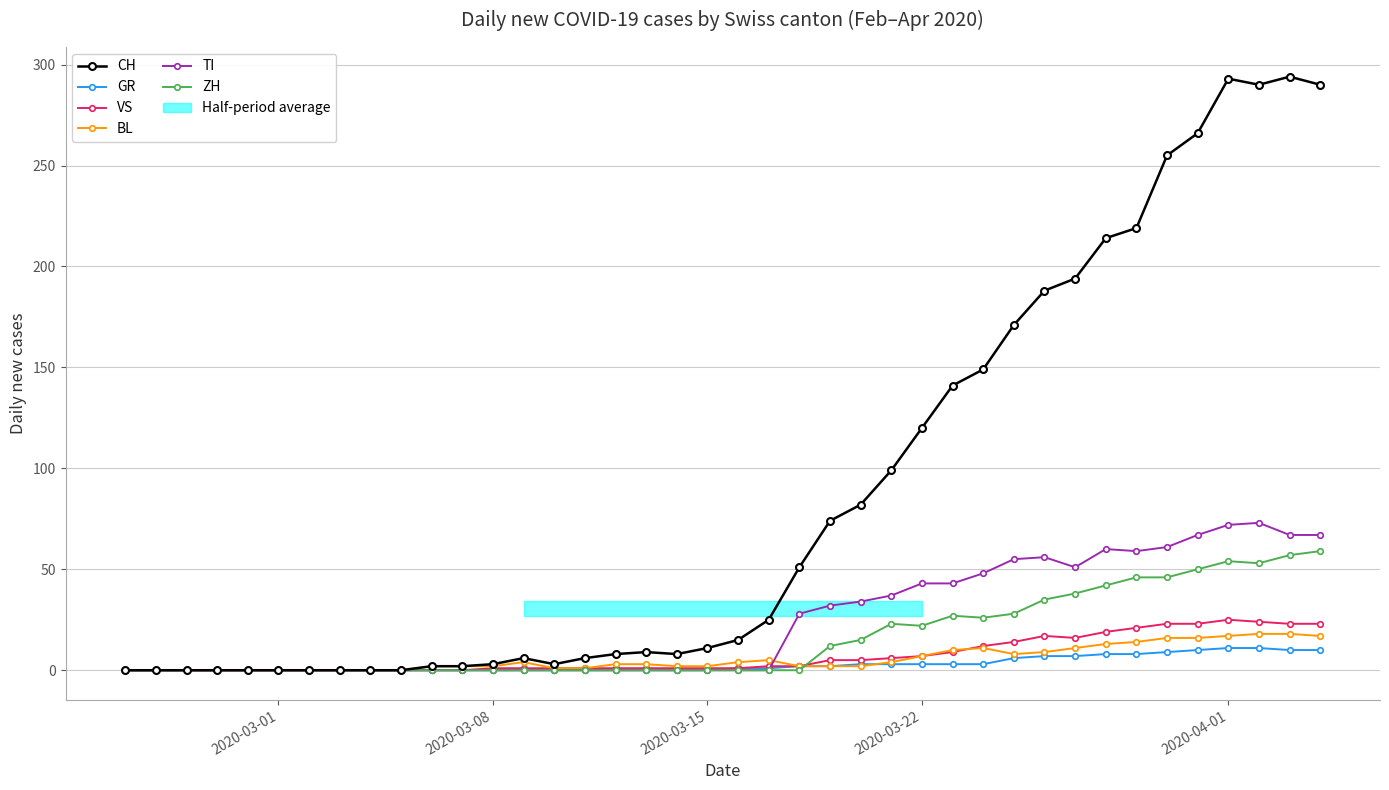

How many positive values does the VS series have?

28